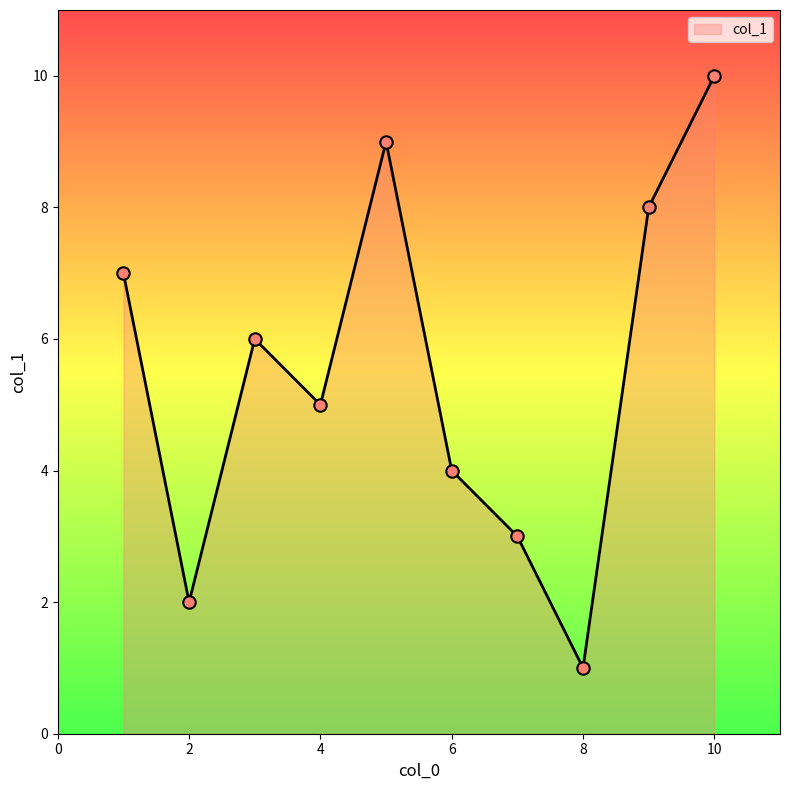

What is the difference between the maximum and minimum values?

9